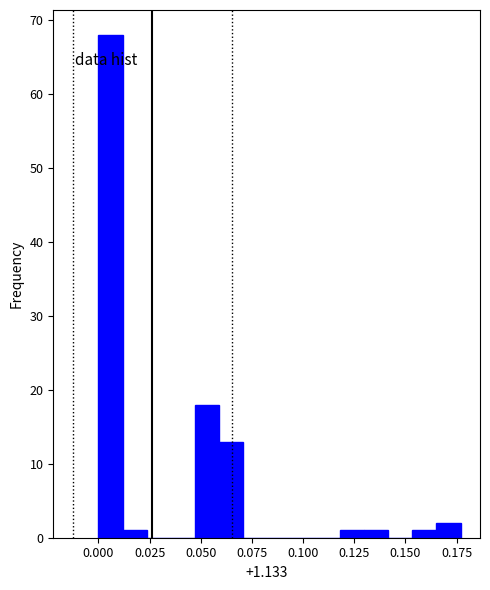

Read against the x-axis, roughly where is the centre of the tallest bar?

0.005